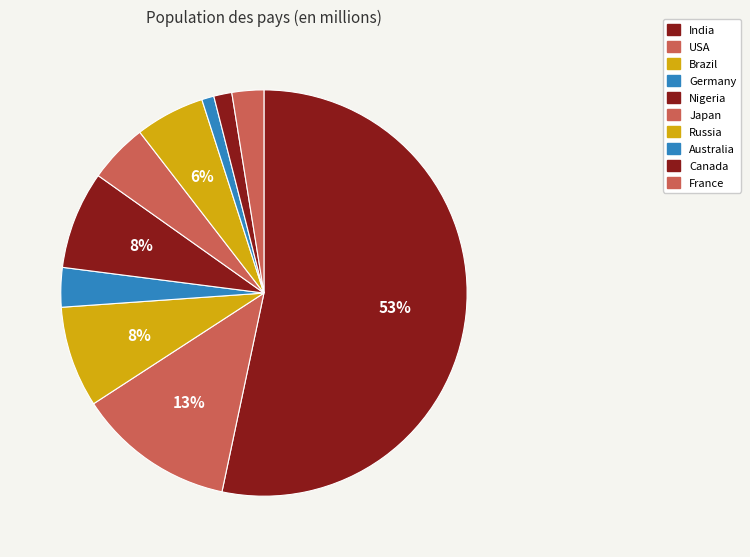

Is India the majority of the pie?

Yes